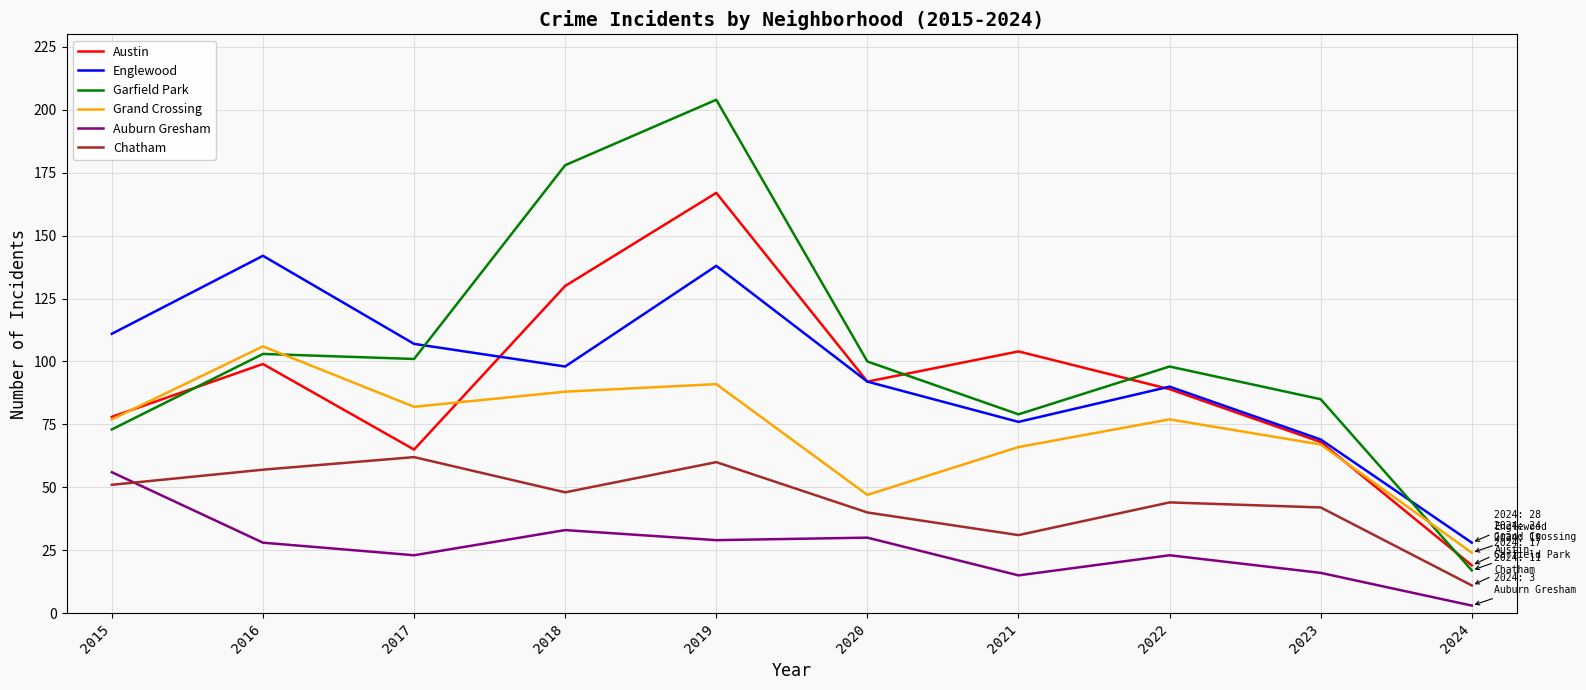

At which category is the sum across all series the highest?

2019